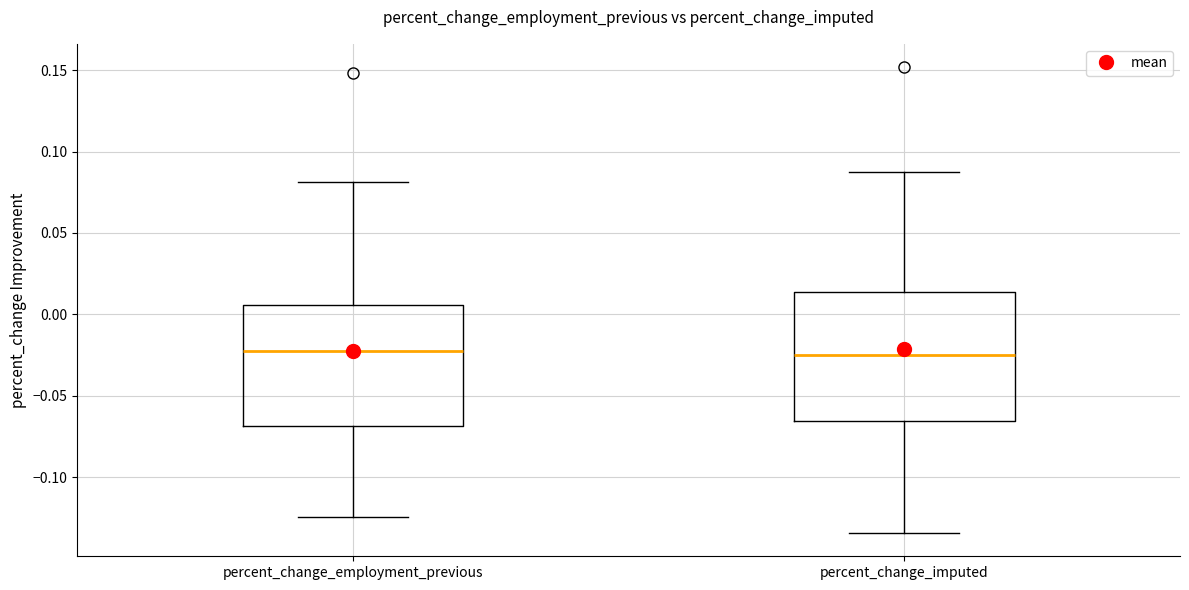

Where is the upper edge of the box for percent_change_employment_previous on the y-axis? The values are not printed on the chart, so give them approximately, as read against the axis.

0.005